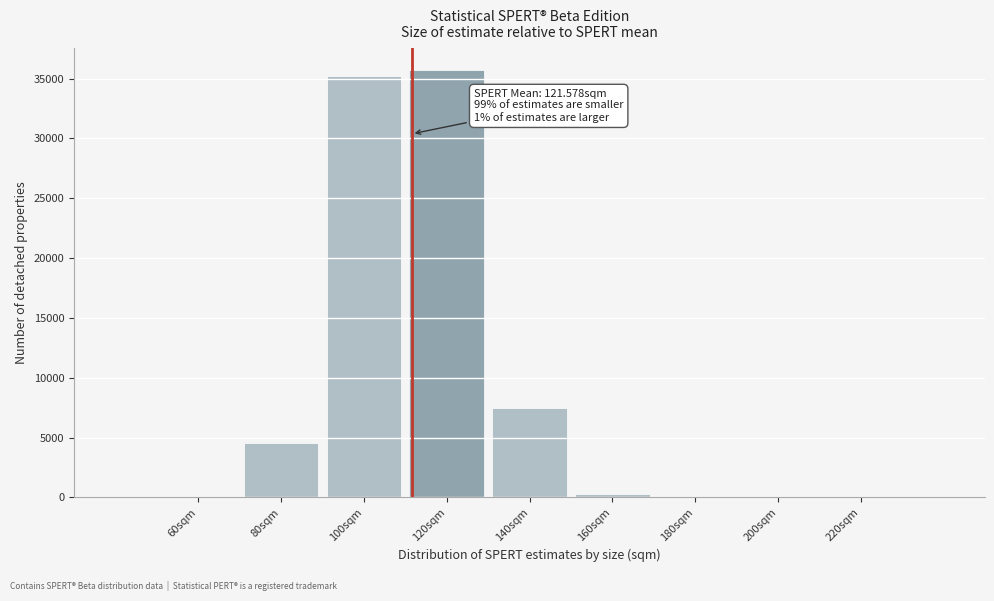

At which label is the value closest to 17872?

140sqm